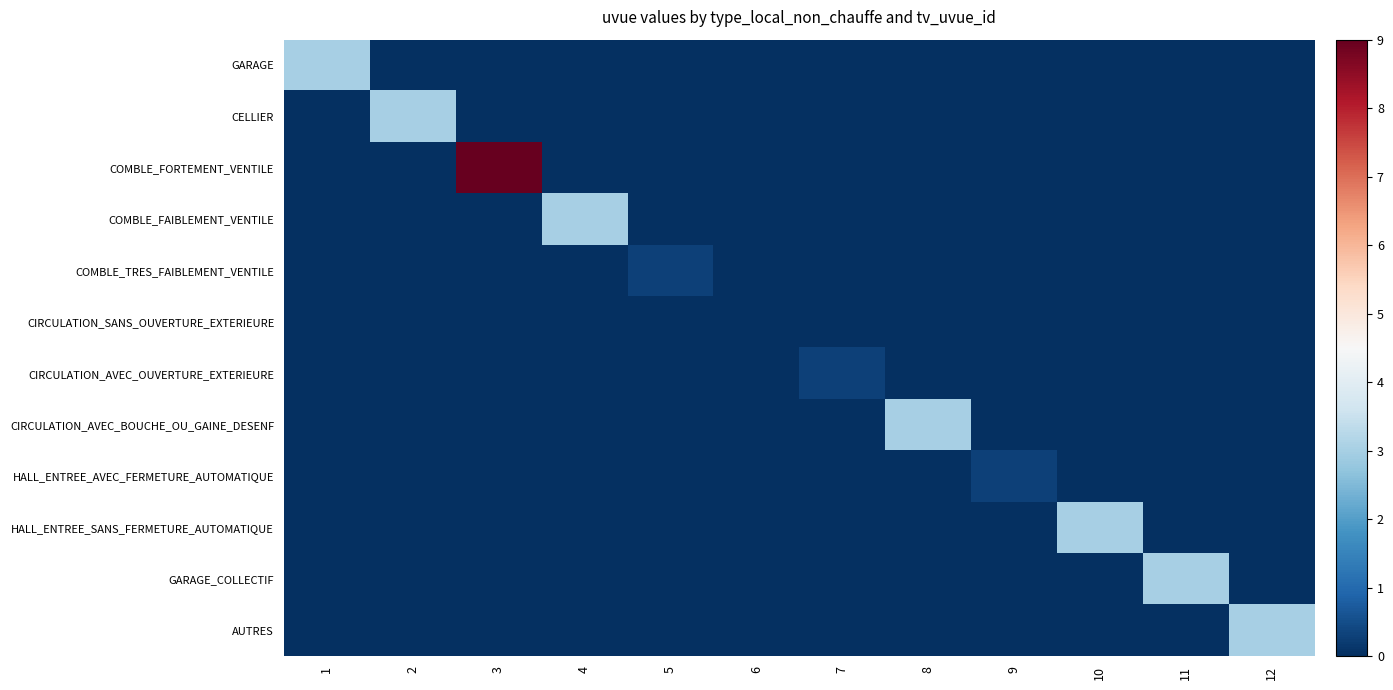

Which label corresponds to the largest value in the chart?

3